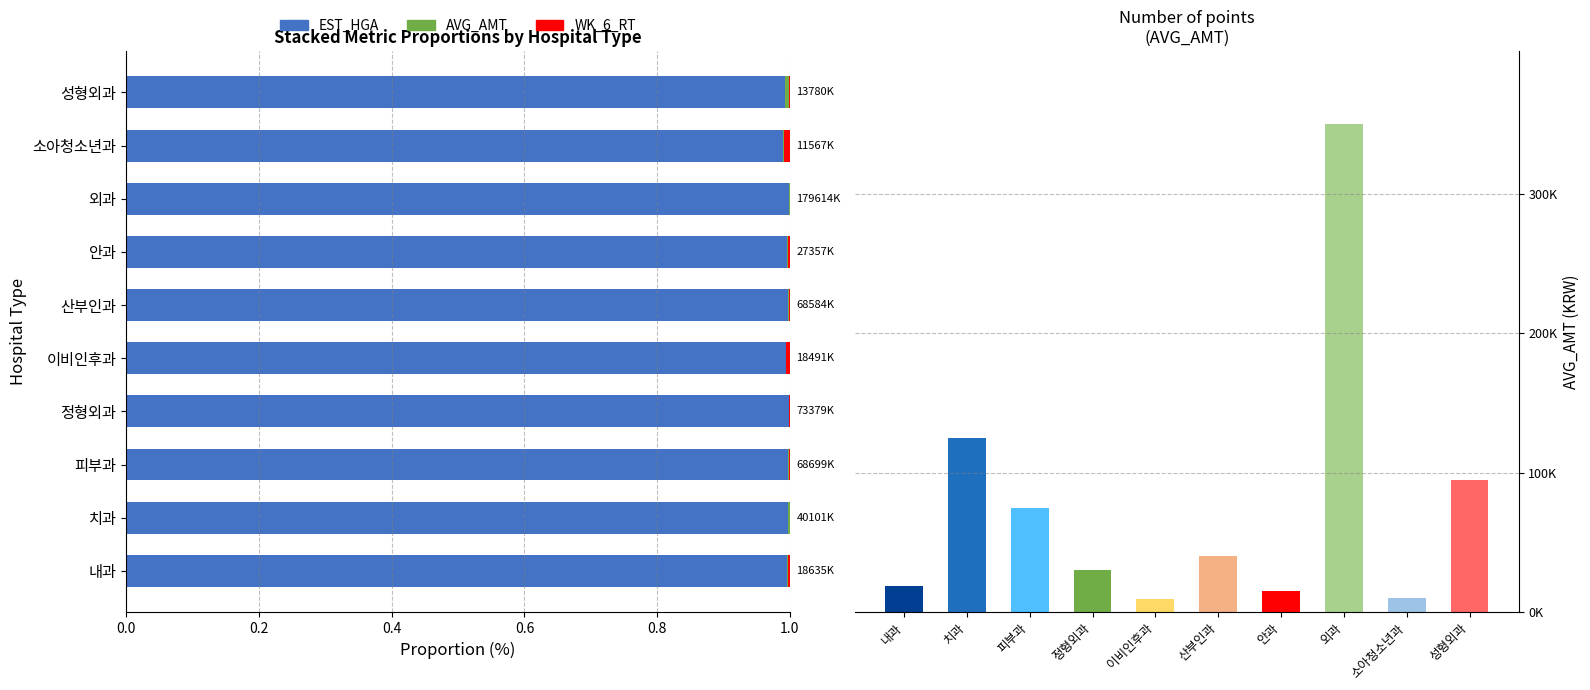

True or false: WK_6_RT×10k (normalized) has a value of 0.0 at 안과.

True